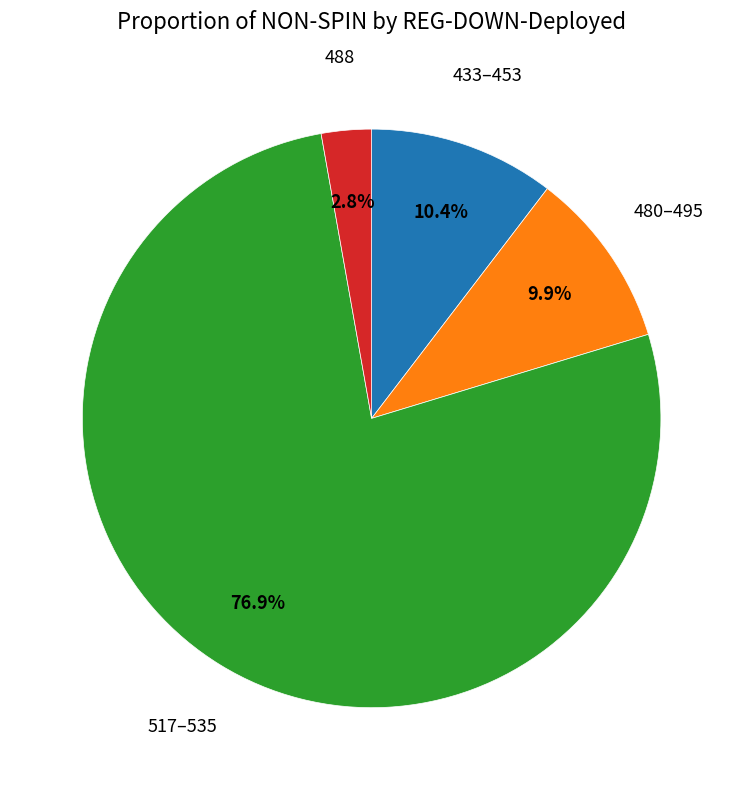

What percentage do 517–535 and 433–453 together represent?

87.3%